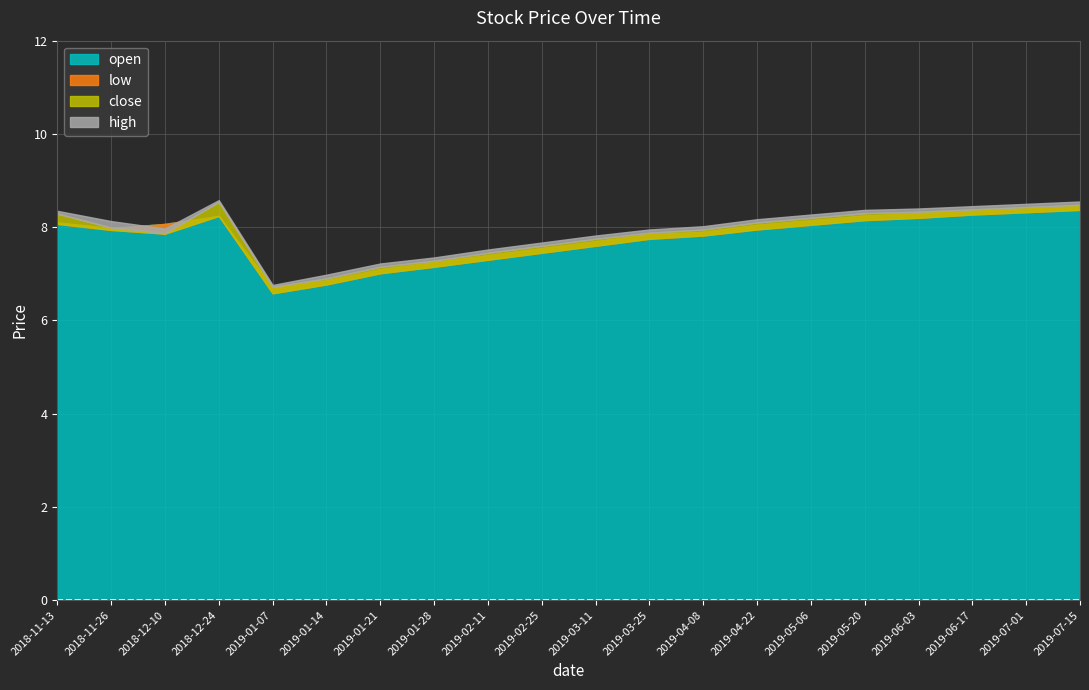

The value of high at 2018-11-13 is 3.0. True or false?

False